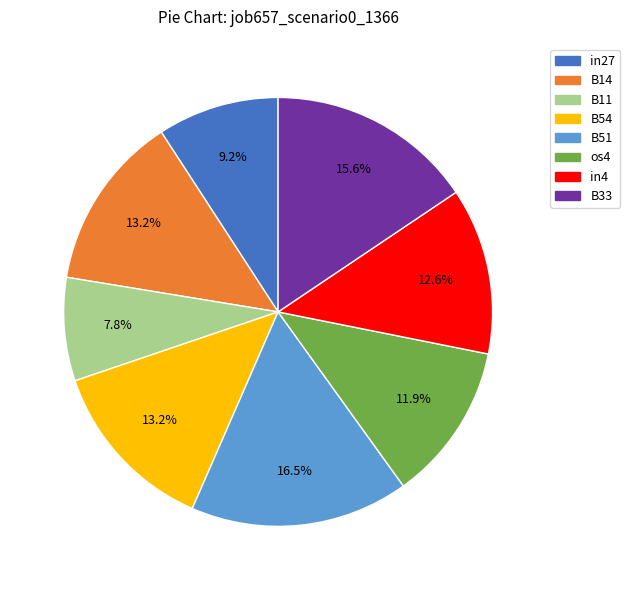

To the nearest percent, what is the difference between the largest and smallest slice percentages?

9%